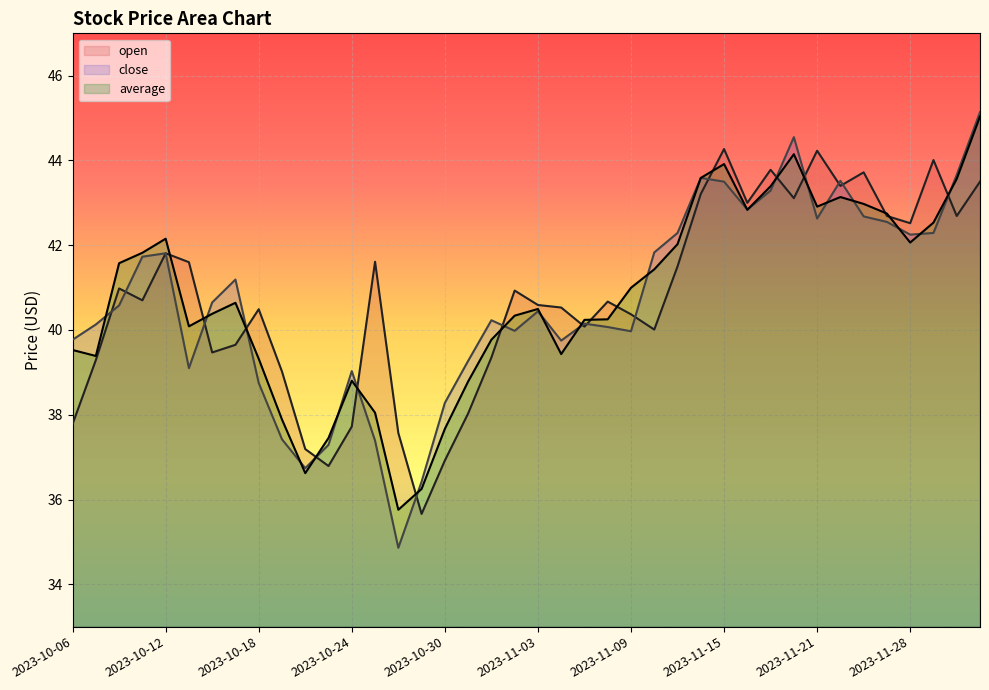

What is the spread (max minus min) of values at 2023-11-15?

0.8